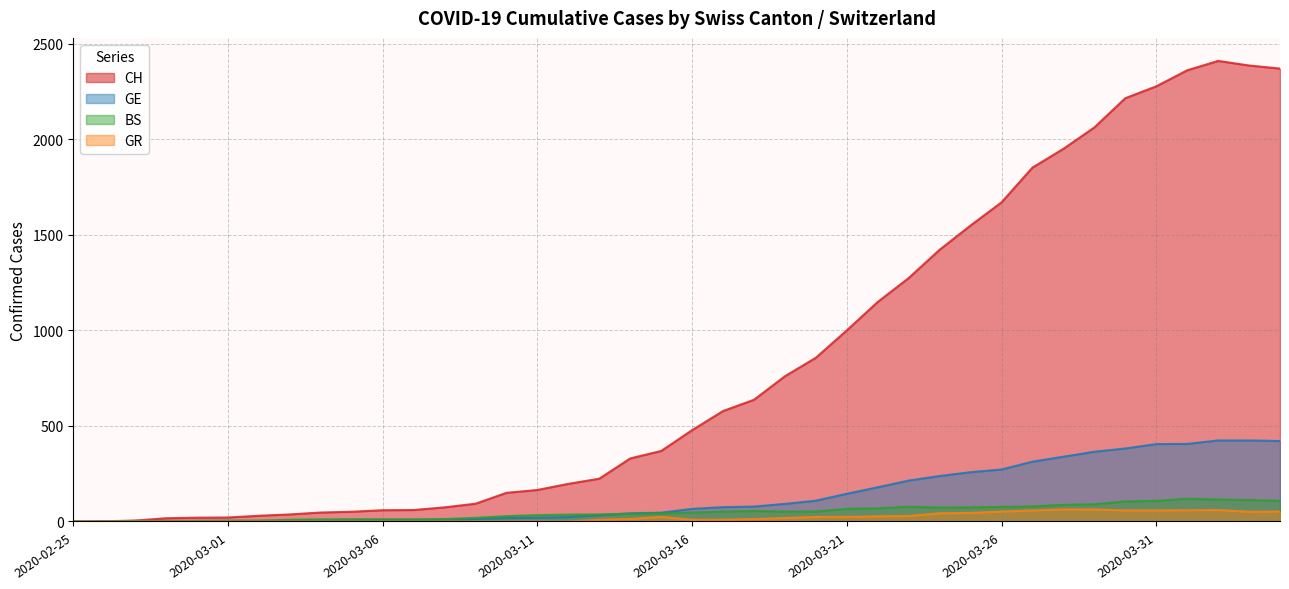

What is the total value across all series at 2020-03-21?

1235